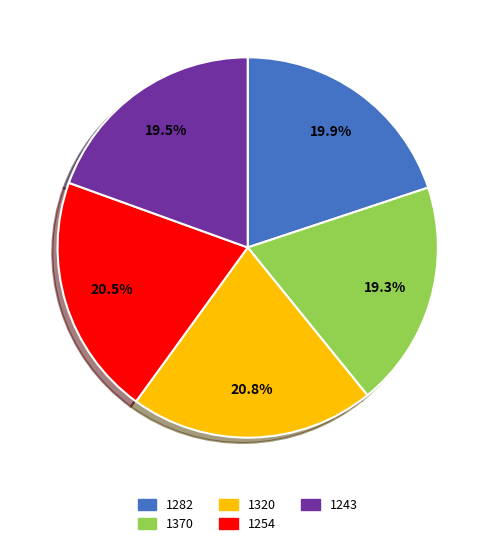

What is the total percentage of 1370 and 1254?

39.8%